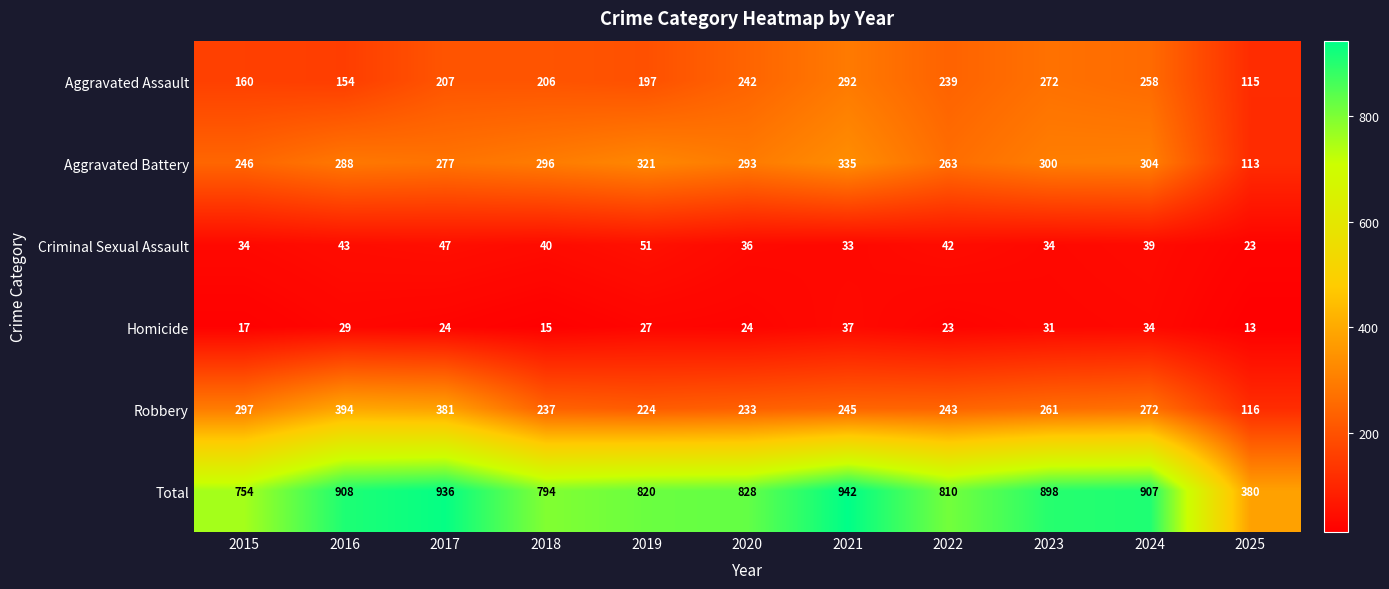

How many distinct data groups are displayed?

6